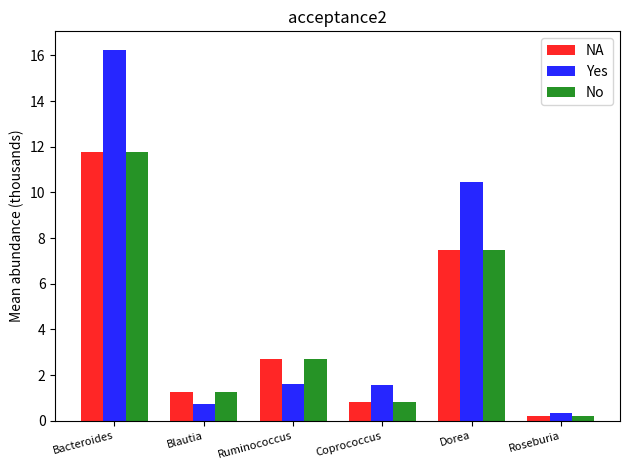

Reading left to right, list all the values displayed in this chart.

NA: 11.8	1.3	2.7	0.8	7.5	0.2
Yes: 16.2	0.7	1.6	1.6	10.5	0.4
No: 11.8	1.3	2.7	0.8	7.5	0.2